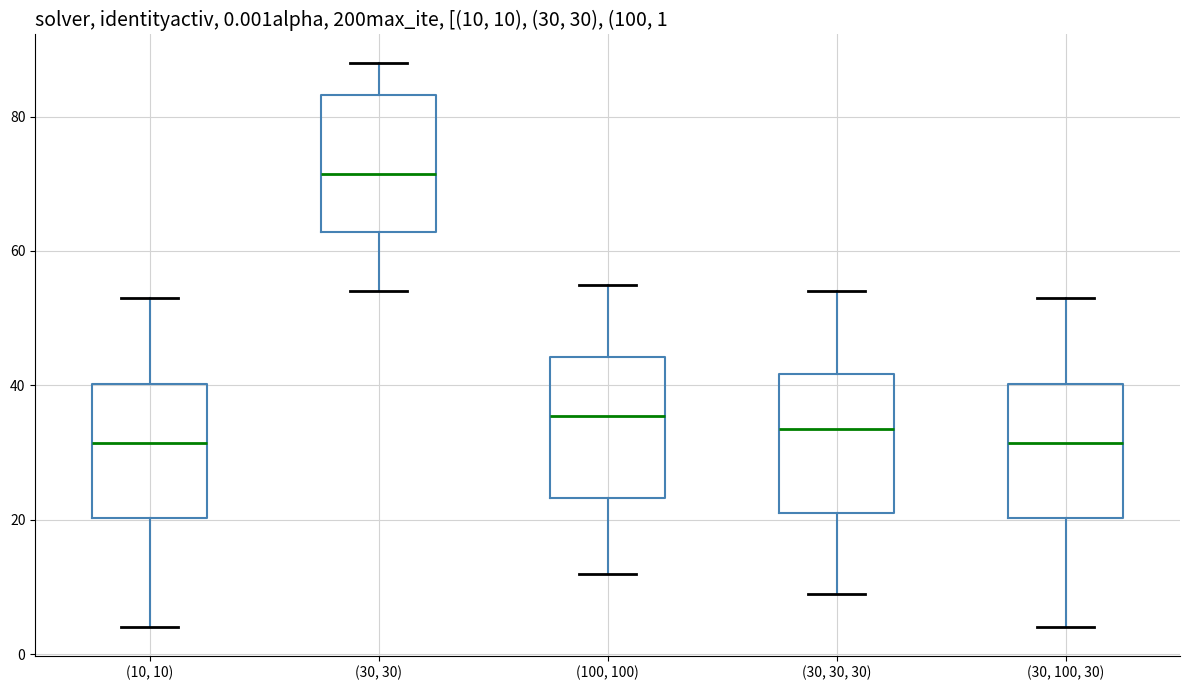

Which box has the highest median line?

(30, 30)